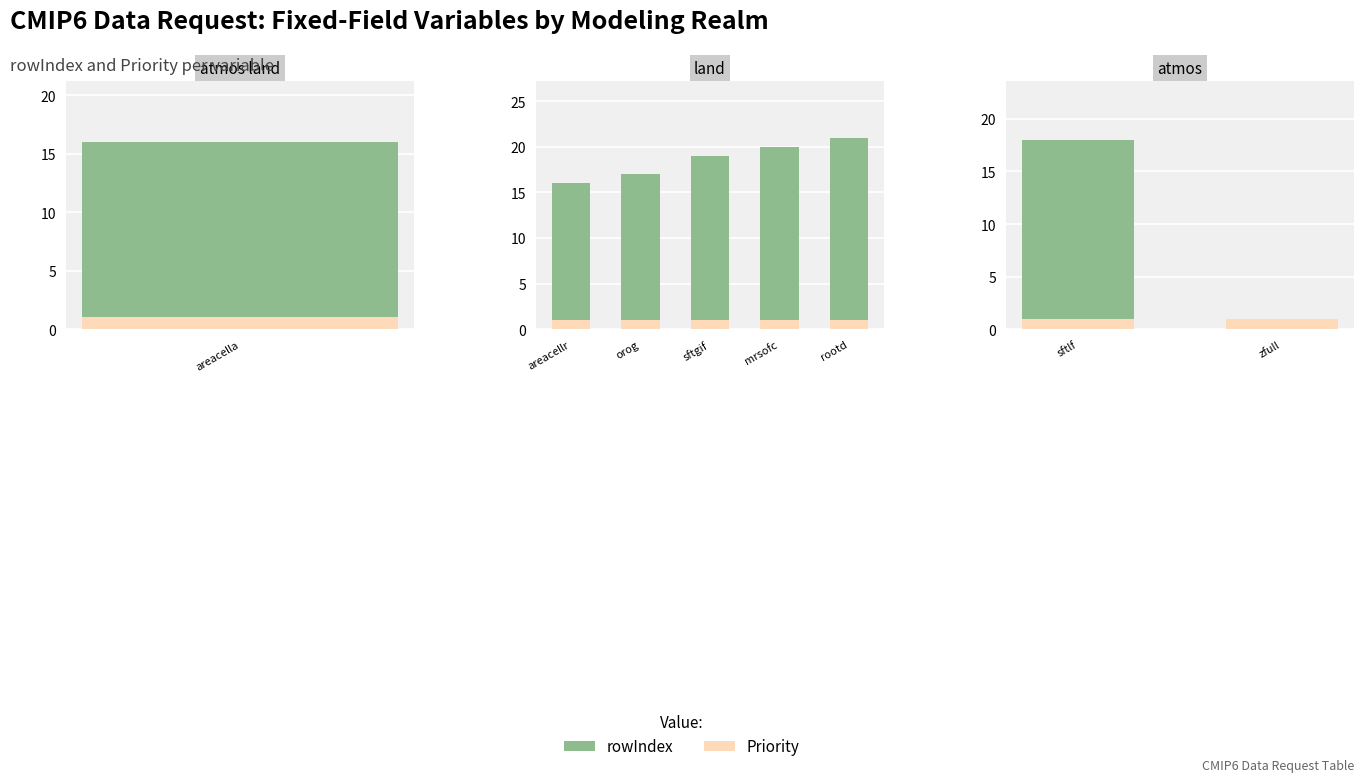

Rank the series by their average value, from highest to lowest.

rowIndex, Priority